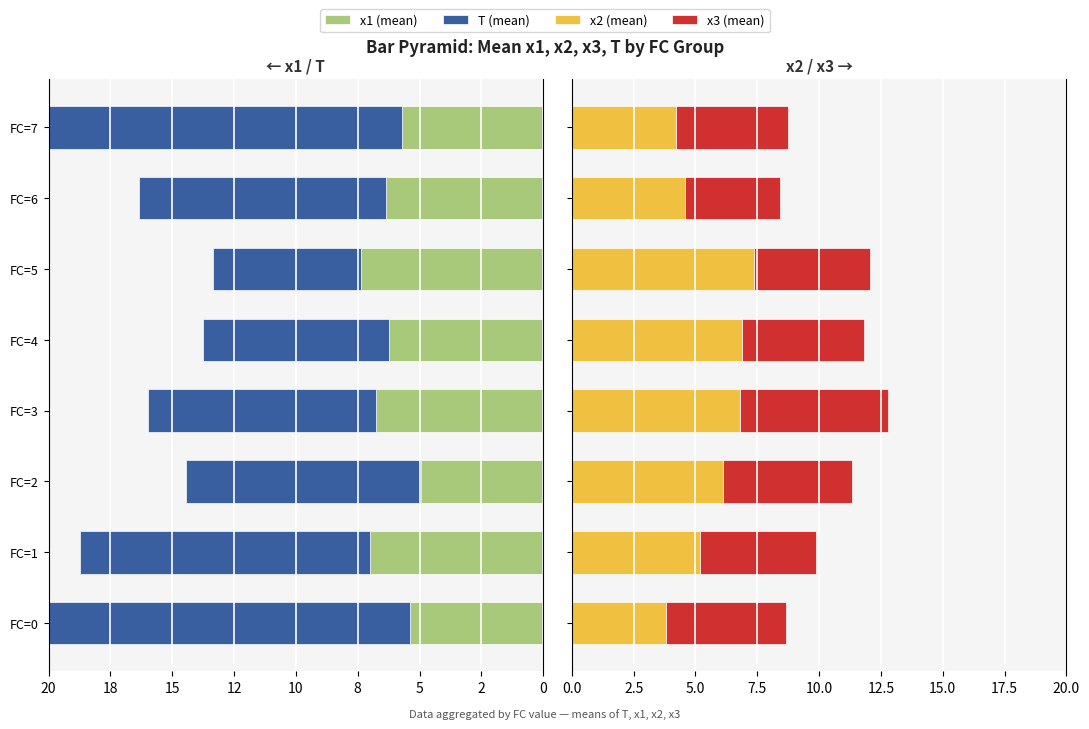

How many distinct data groups are displayed?

4